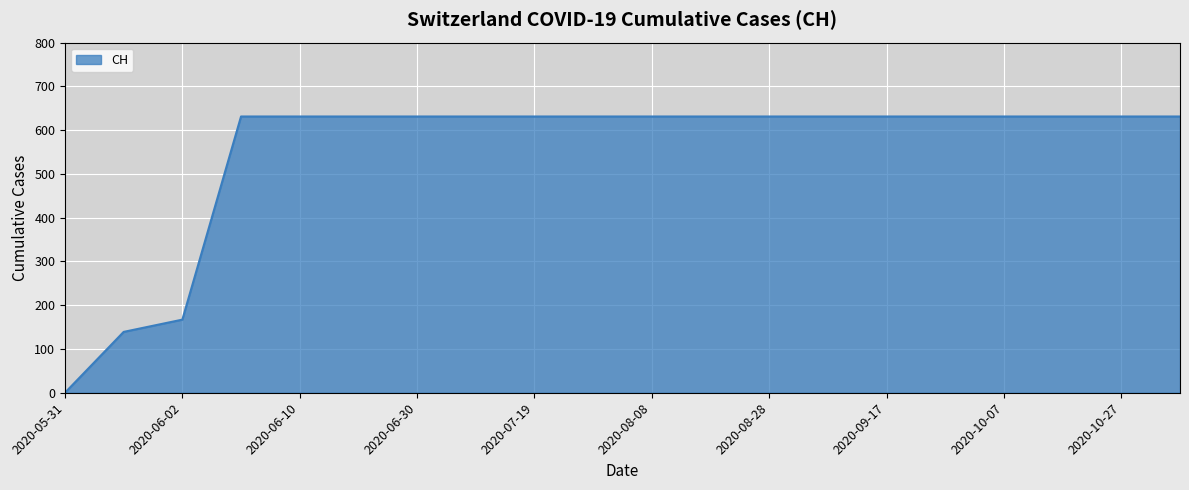

What is the difference between the maximum and minimum values?

631